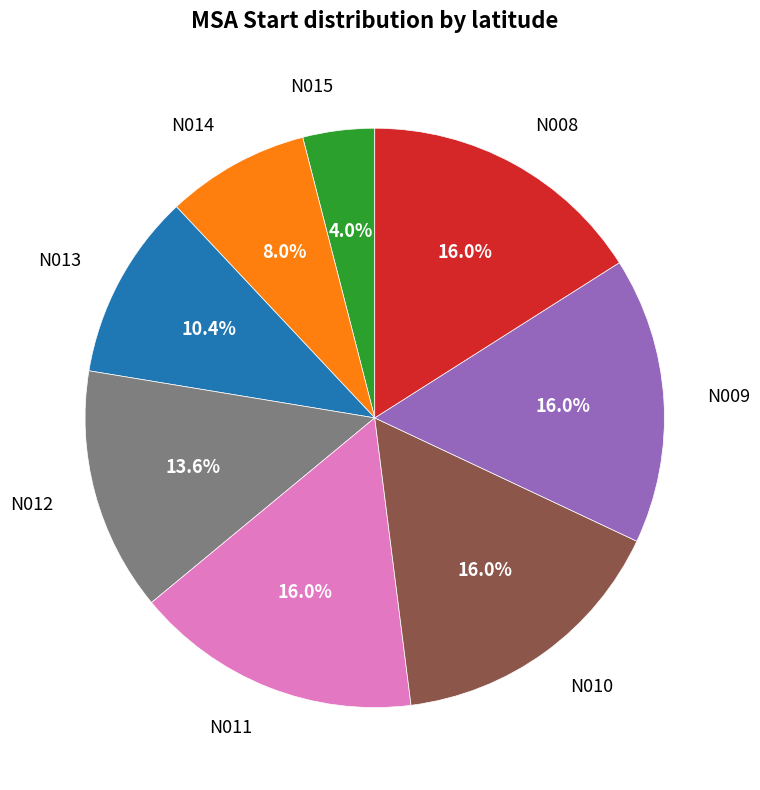

Does N014 account for over 50% of the chart?

No